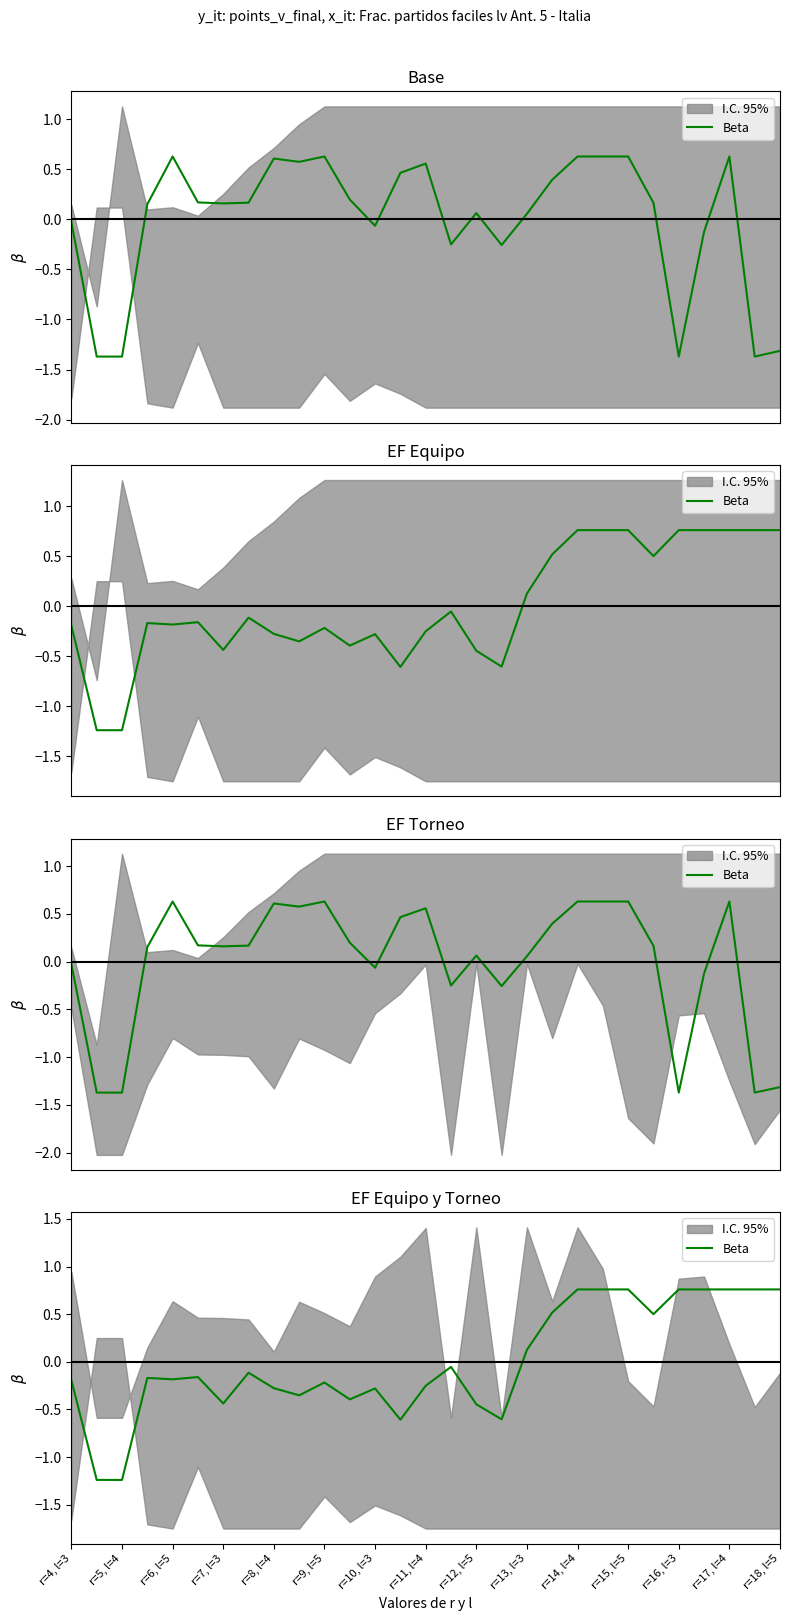

Does the chart display data point markers on the line(s)?

No